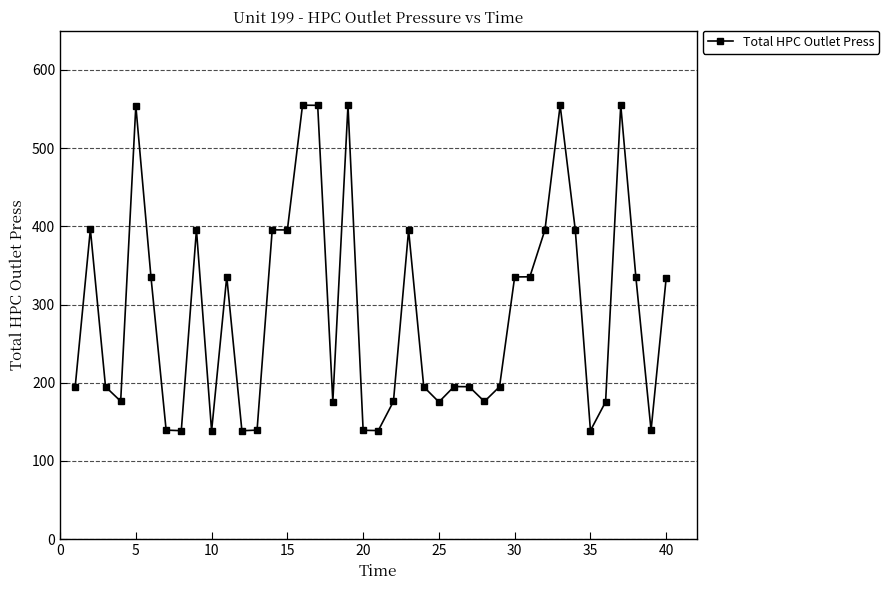

What is the maximum value shown in the chart?

555.0